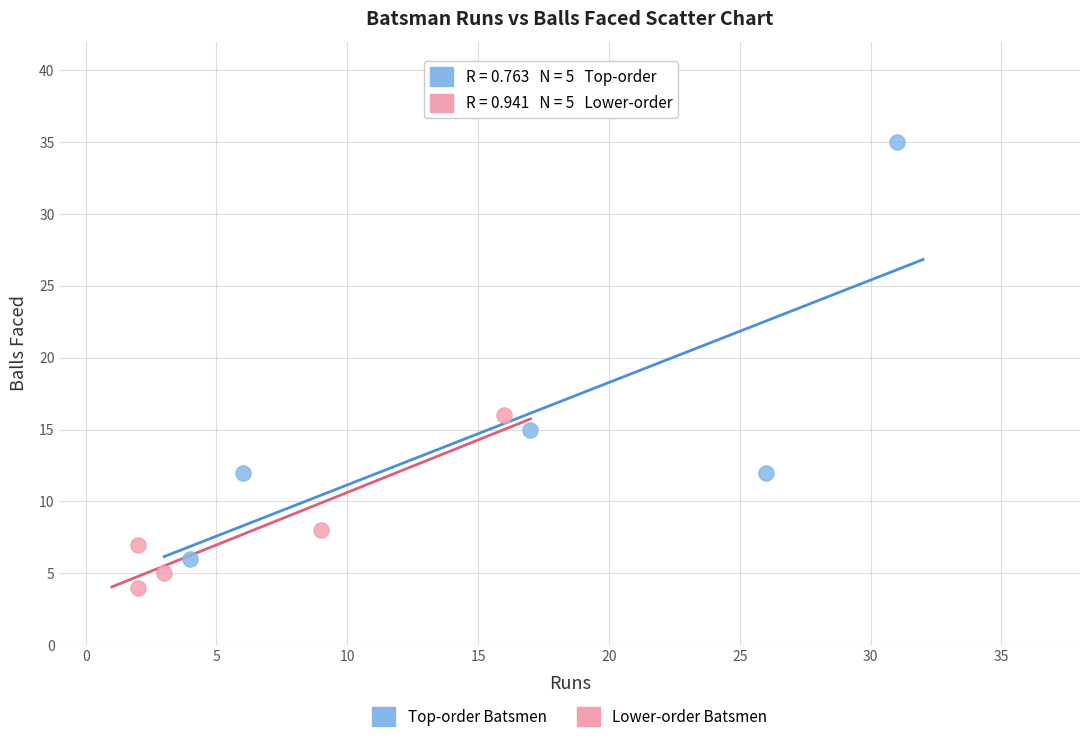

Which series contains the lowest Y value?

Lower-order Batsmen